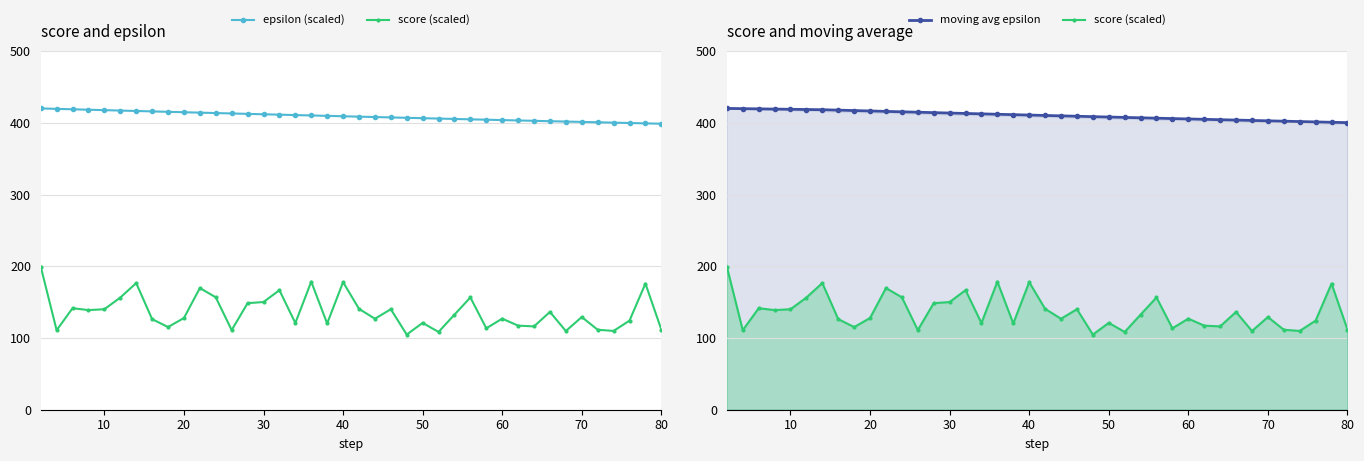

True or false: score (scaled) has a value of 190.4 at 20.

False